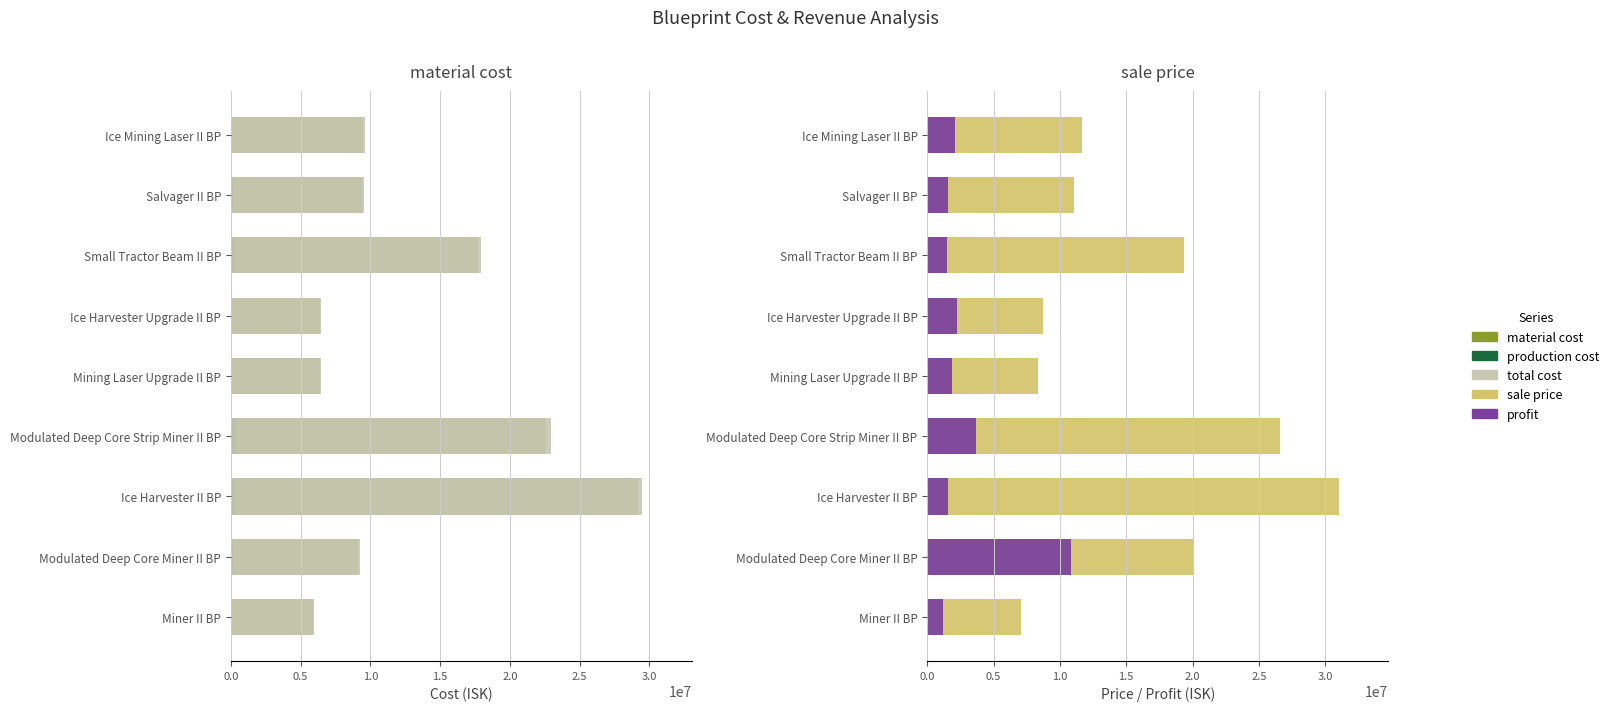

What is the difference between the maximum and minimum values in the sale price series?

23937720